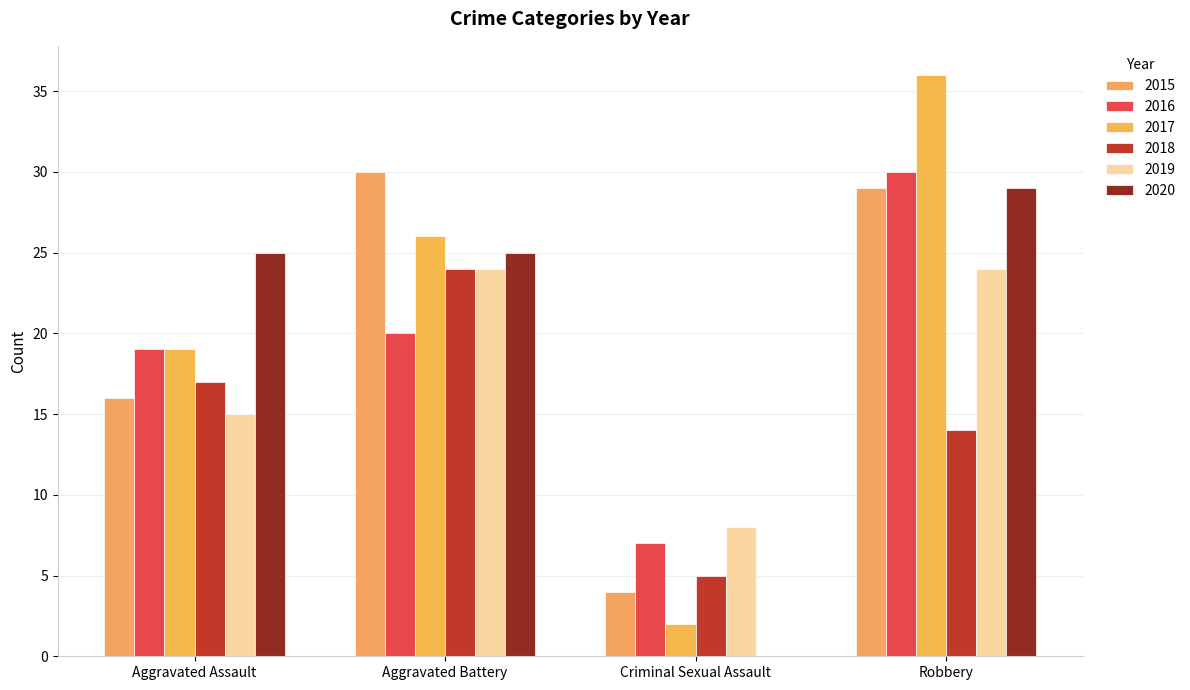

What is the label of the 4th bar from the right?

Aggravated Assault